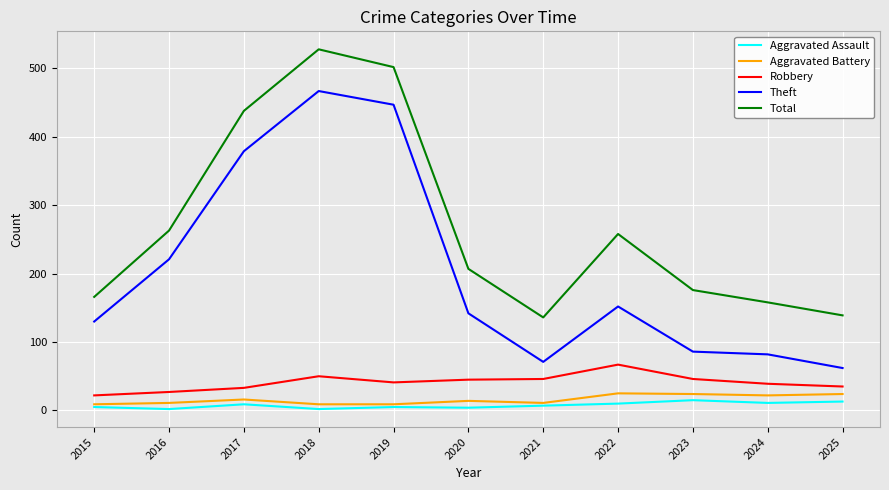

Which series has the largest range (max minus min)?

Theft